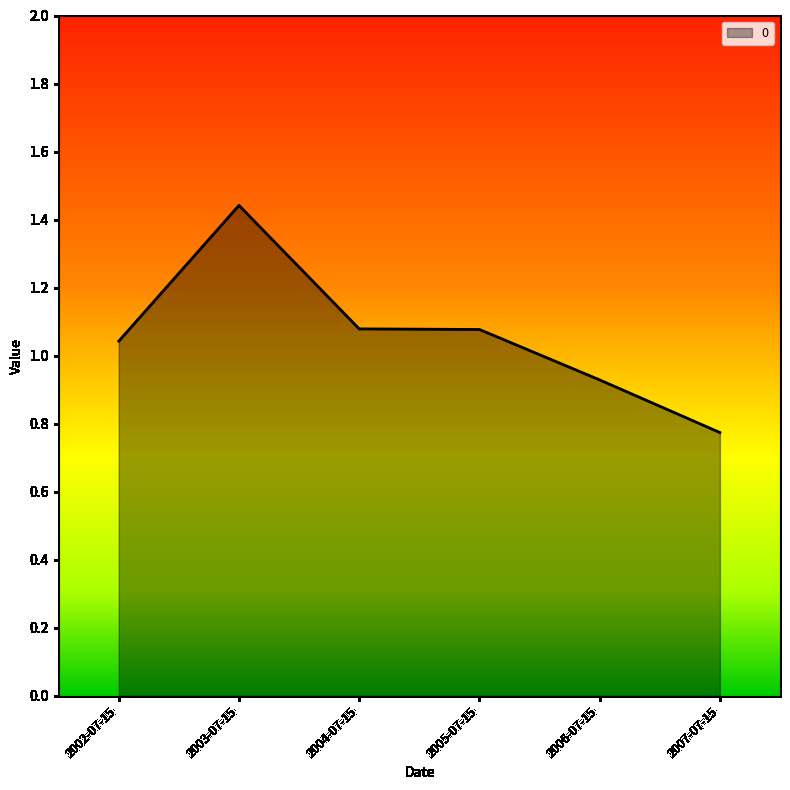

Count the number of data series in this chart.

1